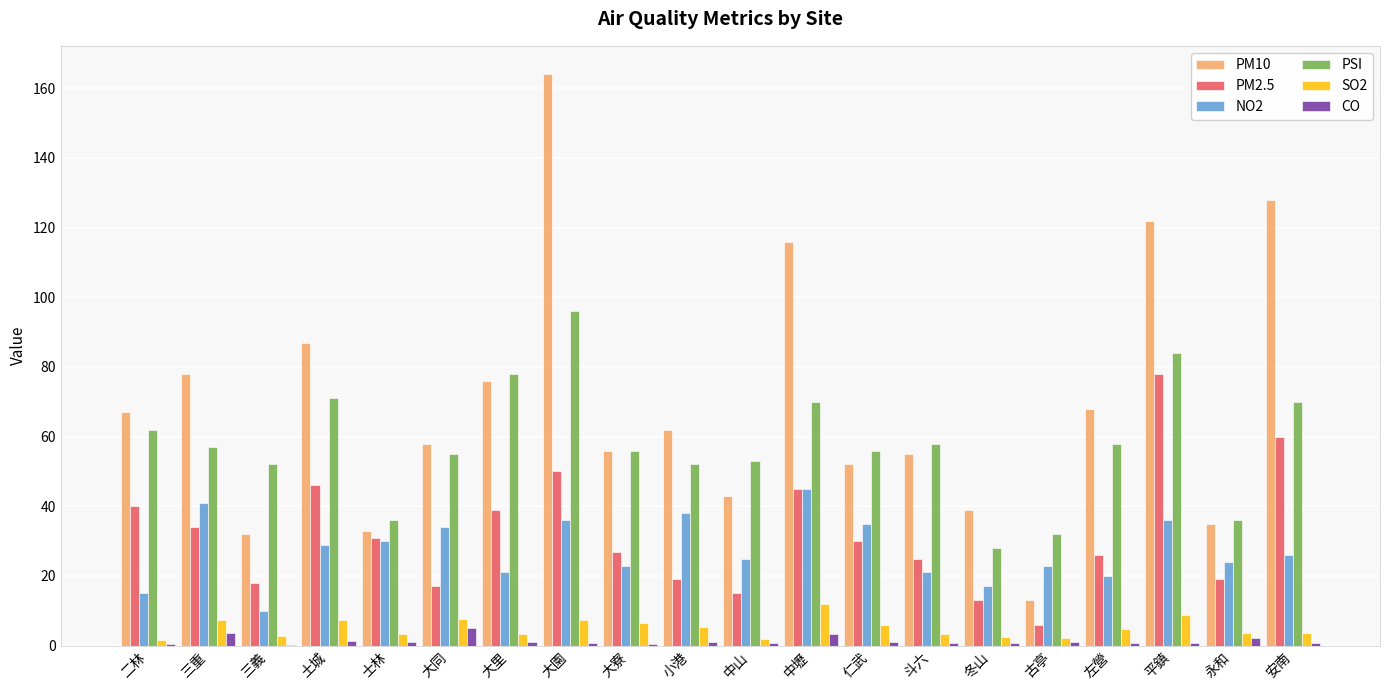

Which series has the largest total across all categories?

PM10